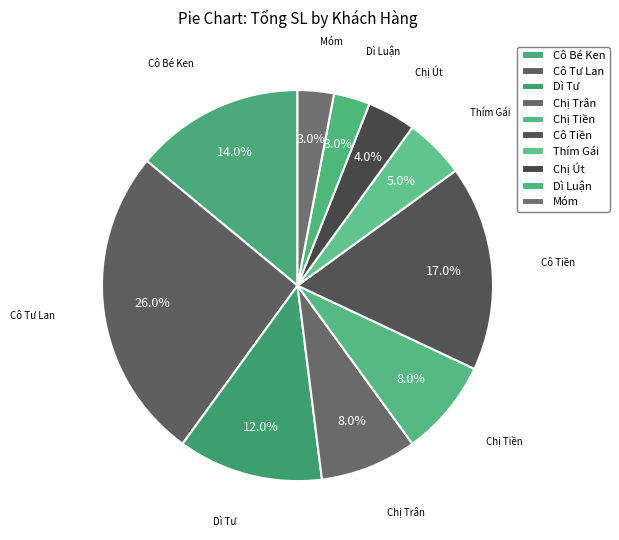

Is the sum of Chị Trân and Chị Út greater than half?

No